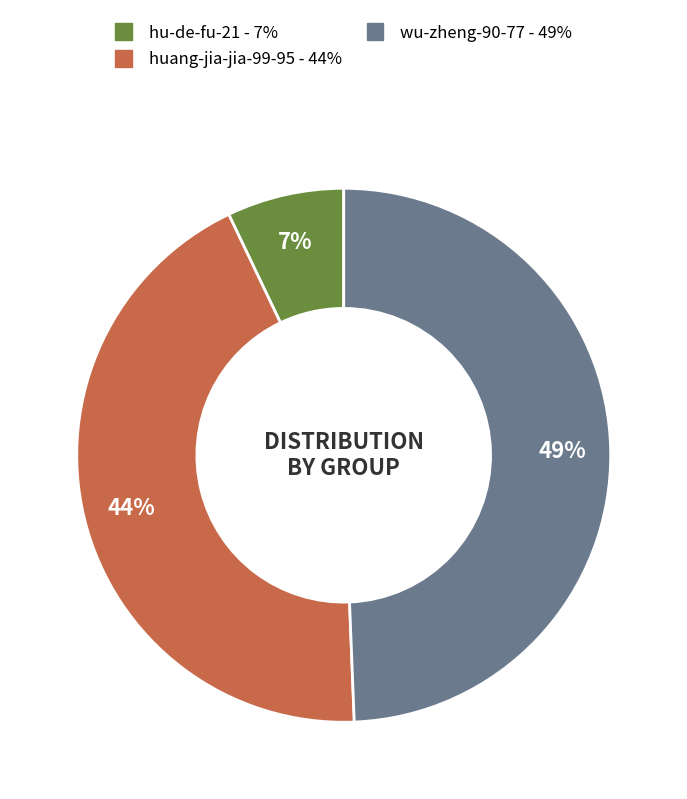

Do wu-zheng-90-77 and huang-jia-jia-99-95 together represent more than half of the pie?

Yes